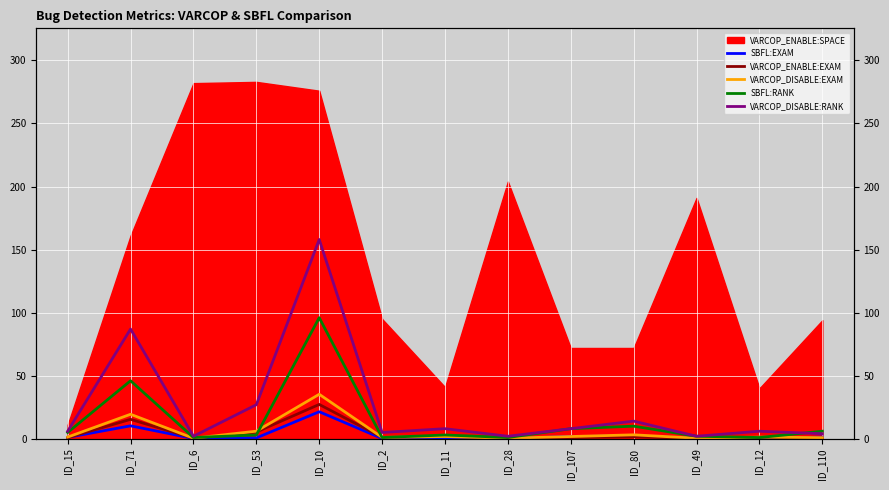

What is the value of the VARCOP_ENABLE:EXAM point at the 5th from the left?

27.2